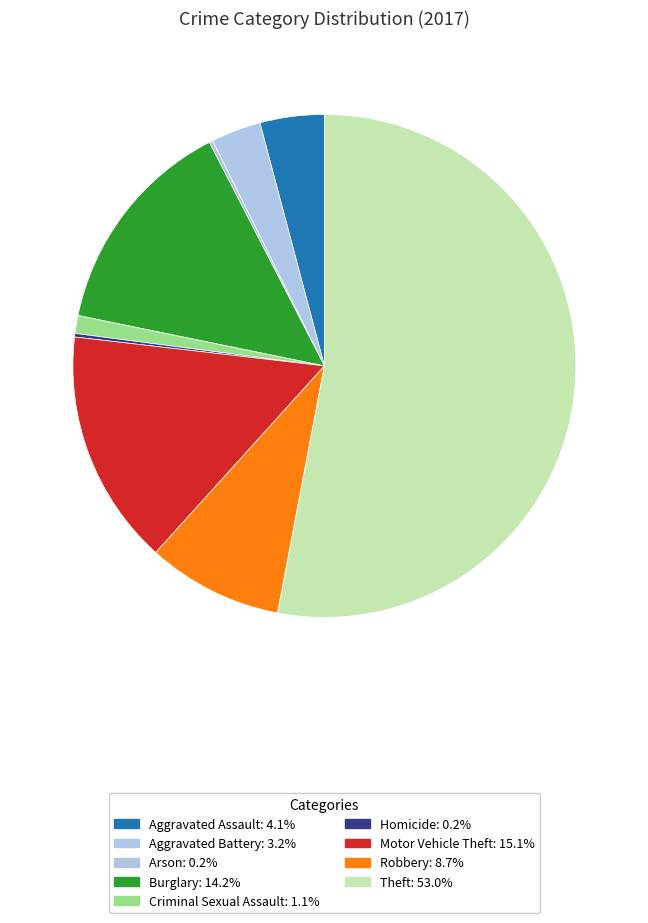

To the nearest percent, what percentage of the pie is Motor Vehicle Theft?

15%